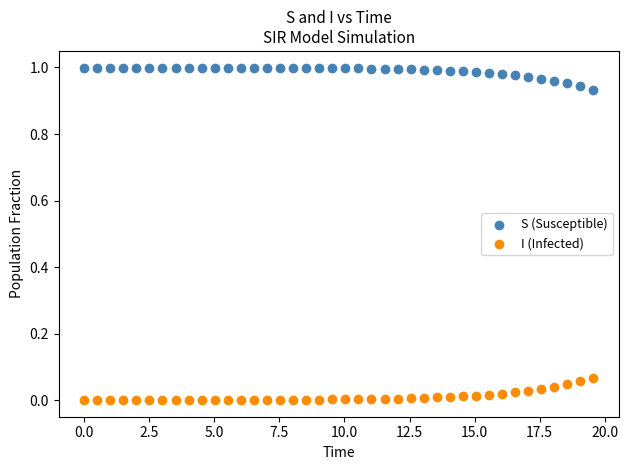

Which series reaches the minimum Y coordinate?

I (Infected)